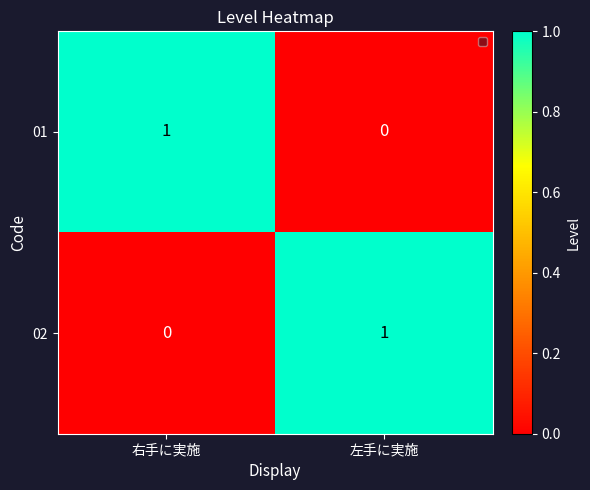

Which category has the highest value in the 01 series?

右手に実施